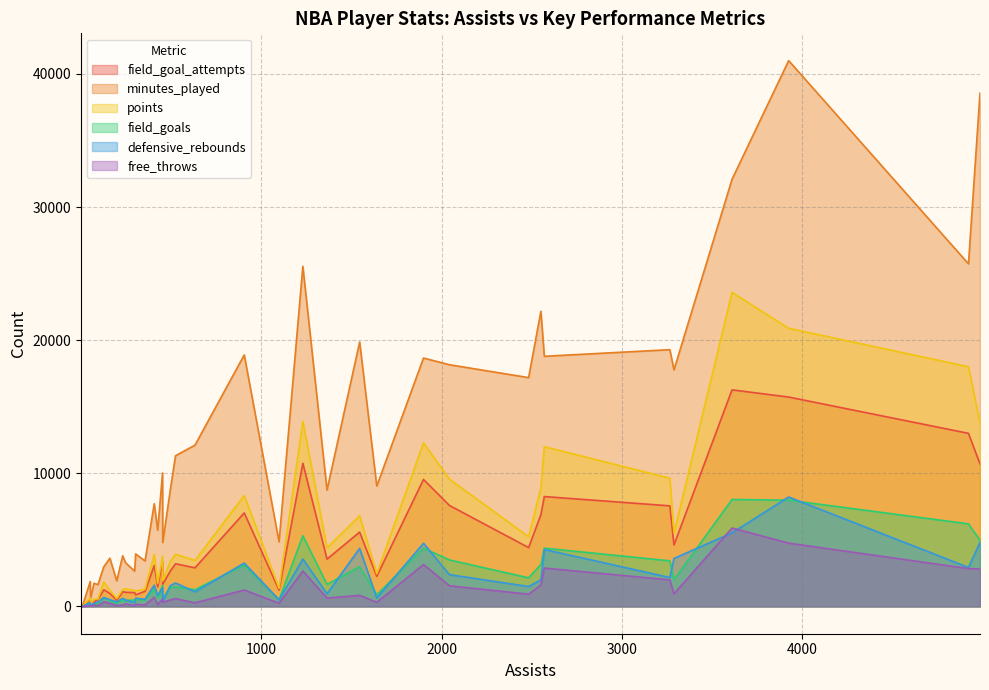

Is it true that free_throws equals 1233 at 906?

True